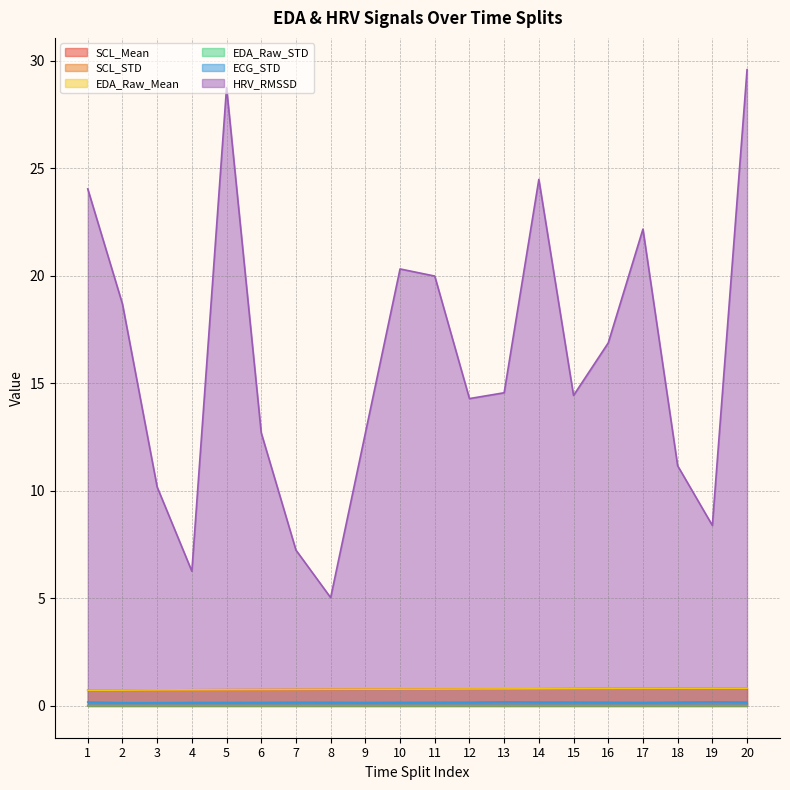

How many lines are shown in the chart?

6